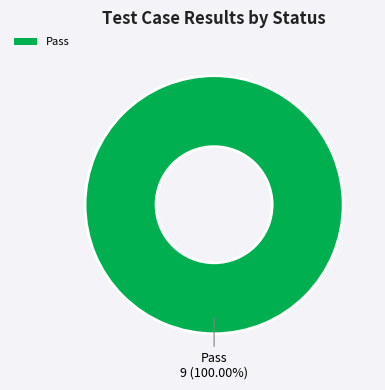

Is there a majority slice in this chart?

Yes